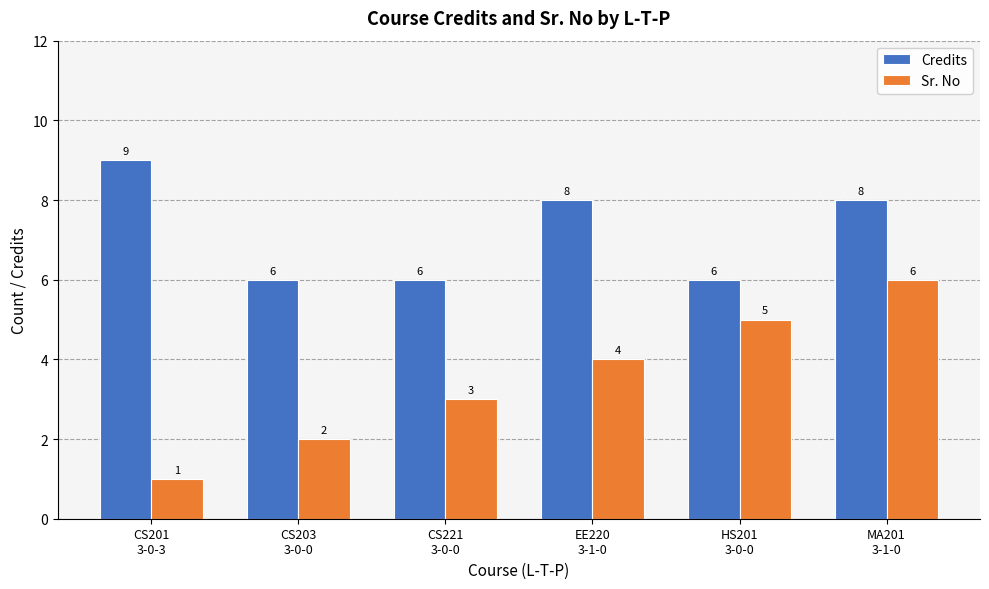

What value does the Sr. No series have at EE220
3-1-0?

4